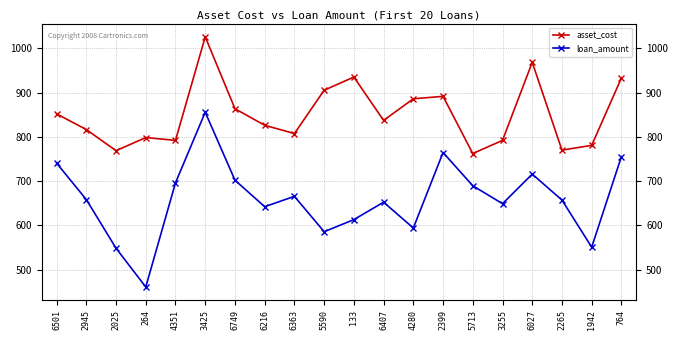

At which label does asset_cost reach its peak?

3425